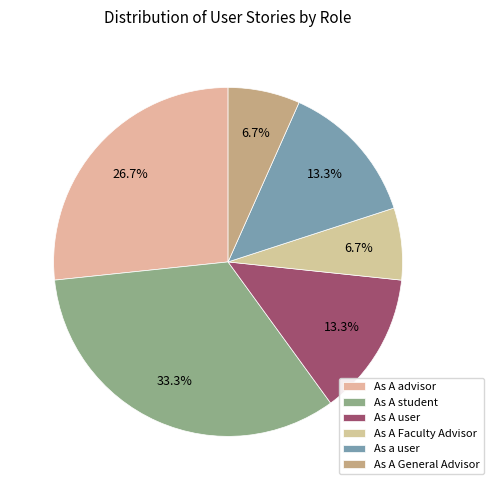

To the nearest percent, what percentage of the pie is As A student?

33%